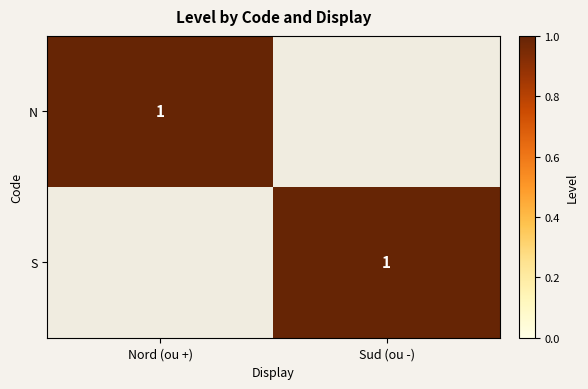

True or false: N has a value of 0 at Nord (ou +).

False